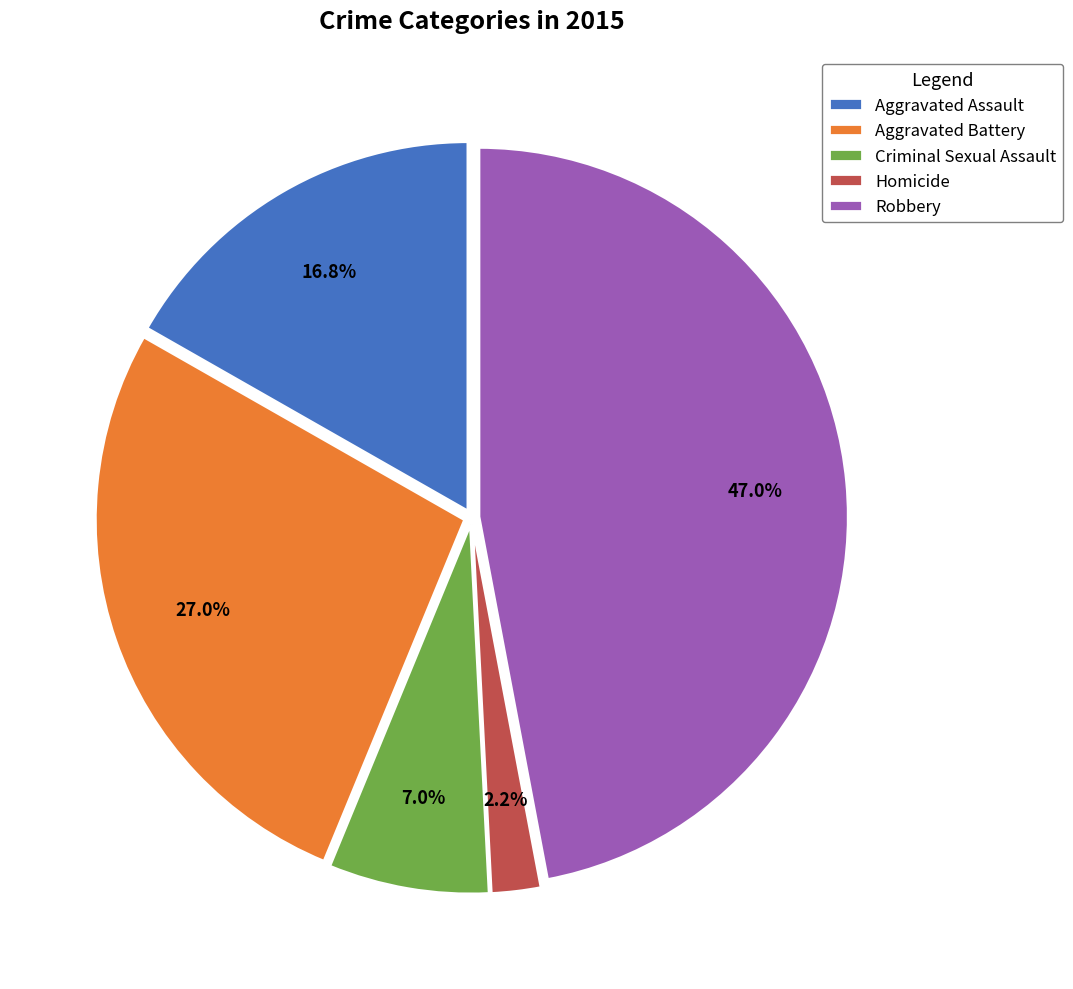

How many slices are in this pie chart?

5